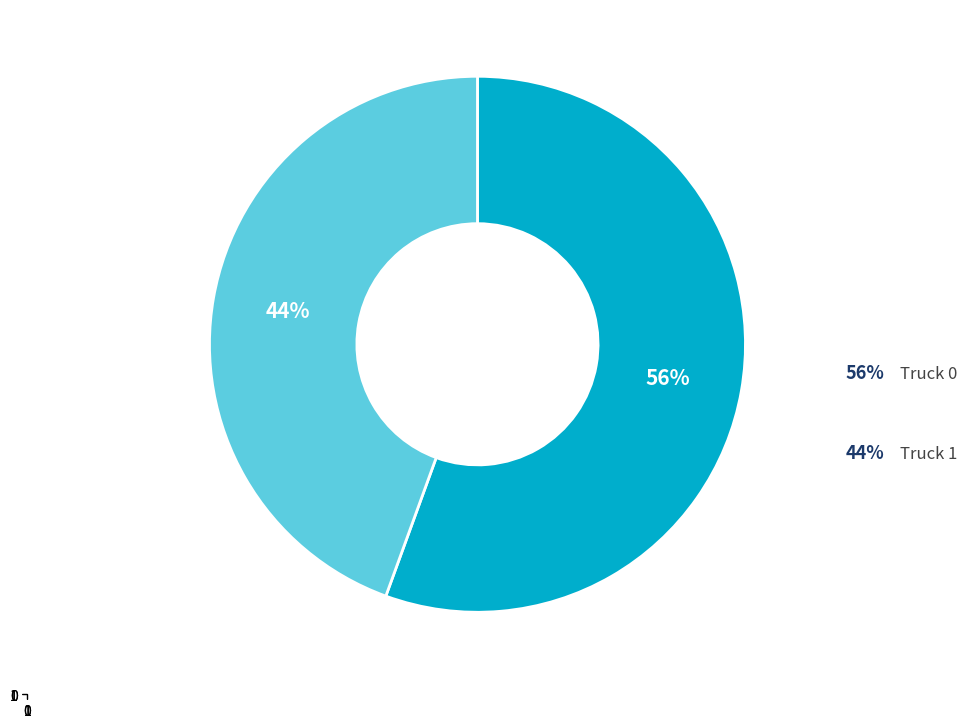

Does any single category account for the majority?

Yes